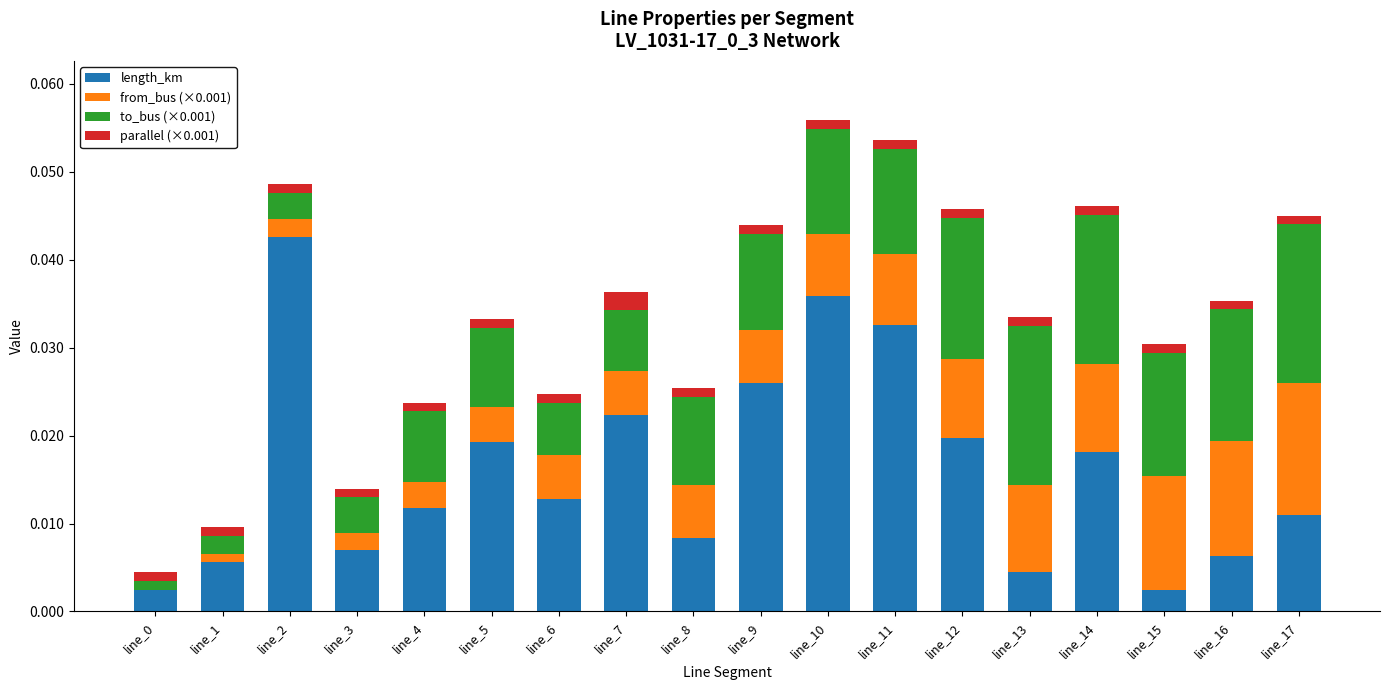

Which category has the lowest value in the length_km series?

line_15